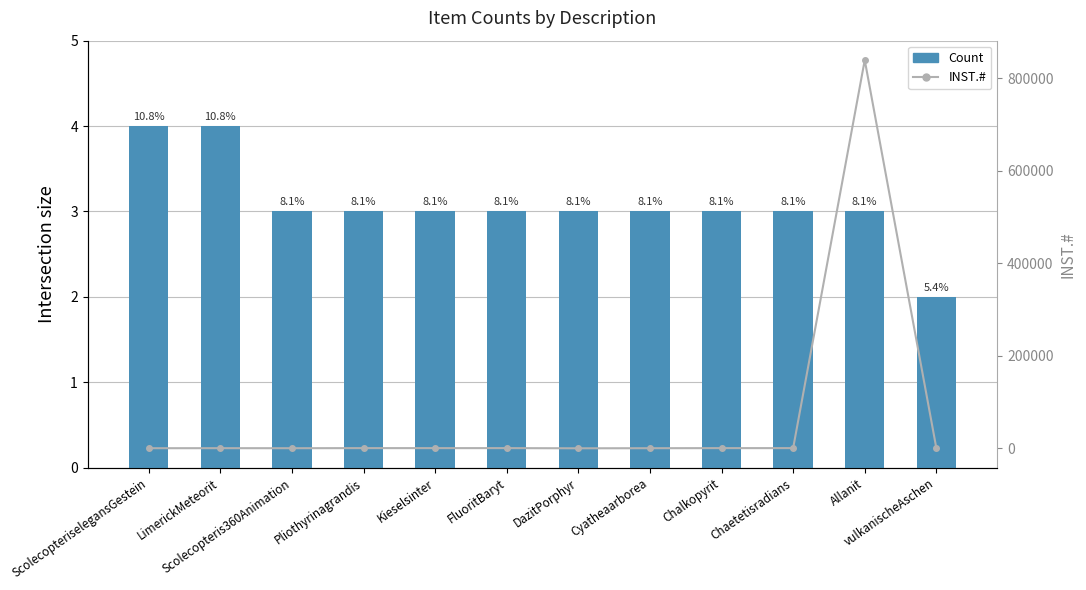

At how many categories does at least one series exceed 8855?

1